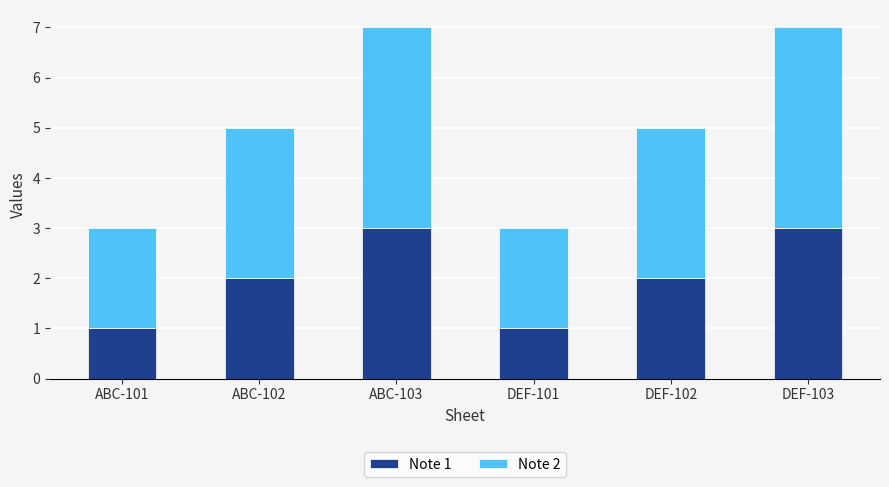

What is the difference between the maximum and second lowest values in the Note 1 series?

2